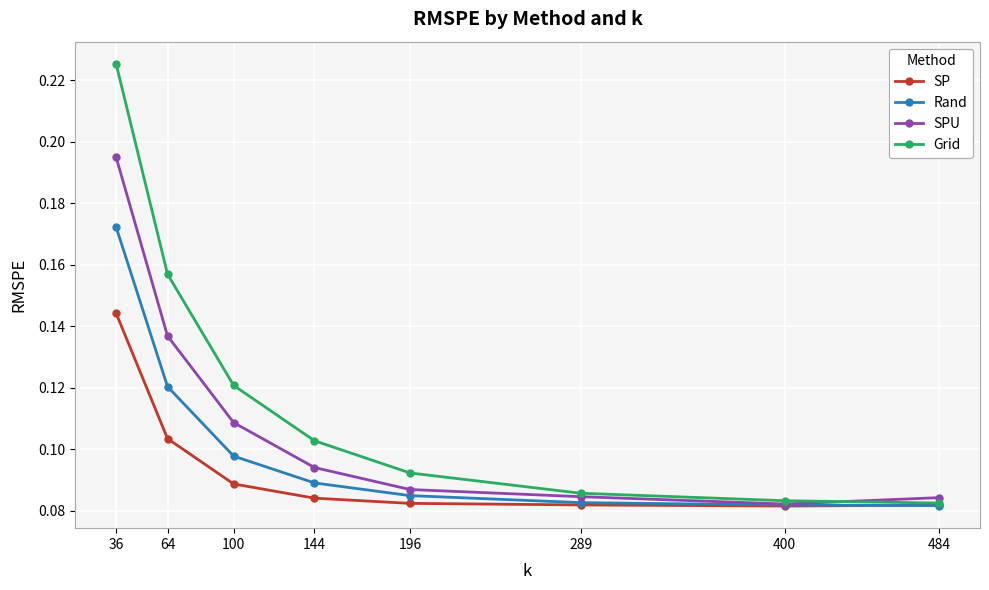

At which category is the sum across all series the highest?

36